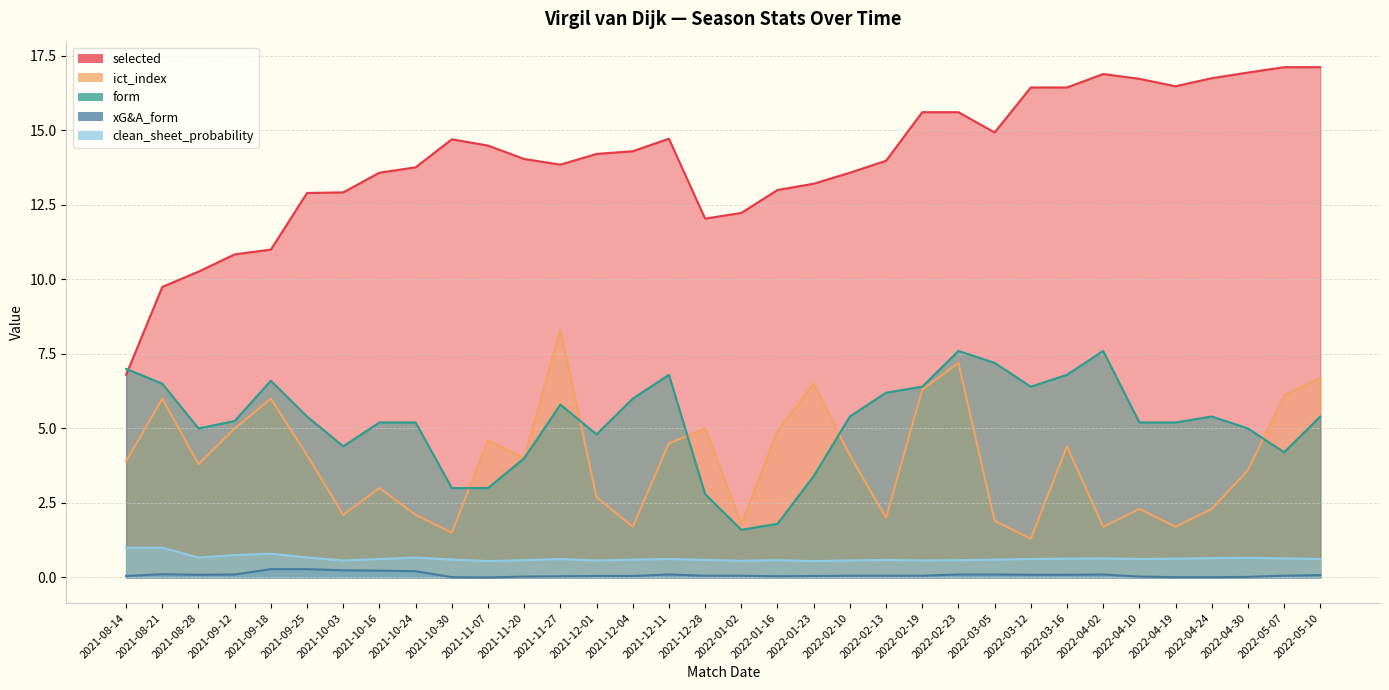

Reading left to right, extract all data points from this chart.

selected: 6.8	9.8	10.3	10.8	11.0	12.9	12.9	13.6	13.8	14.7	14.5	14.0	13.8	14.2	14.3	14.7	12.0	12.2	13.0	13.2	13.6	14.0	15.6	15.6	14.9	16.4	16.4	16.9	16.7	16.5	16.8	16.9	17.1	17.1
ict_index: 3.9	6.0	3.8	5.0	6.0	4.1	2.1	3.0	2.1	1.5	4.6	4.0	8.3	2.7	1.7	4.5	5.0	1.8	4.9	6.5	4.1	2.0	6.3	7.2	1.9	1.3	4.4	1.7	2.3	1.7	2.3	3.6	6.1	6.7
form: 7.0	6.5	5.0	5.2	6.6	5.4	4.4	5.2	5.2	3.0	3.0	4.0	5.8	4.8	6.0	6.8	2.8	1.6	1.8	3.4	5.4	6.2	6.4	7.6	7.2	6.4	6.8	7.6	5.2	5.2	5.4	5.0	4.2	5.4
xG&A_form: 0.1	0.1	0.1	0.1	0.3	0.3	0.2	0.2	0.2	0.0	0.0	0.0	0.0	0.1	0.1	0.1	0.1	0.1	0.0	0.1	0.1	0.1	0.1	0.1	0.1	0.1	0.1	0.1	0.0	0.0	0.0	0.0	0.1	0.1
clean_sheet_probability: 1.0	1.0	0.7	0.8	0.8	0.7	0.6	0.6	0.7	0.6	0.6	0.6	0.6	0.6	0.6	0.6	0.6	0.6	0.6	0.6	0.6	0.6	0.6	0.6	0.6	0.6	0.6	0.6	0.6	0.6	0.7	0.7	0.6	0.6